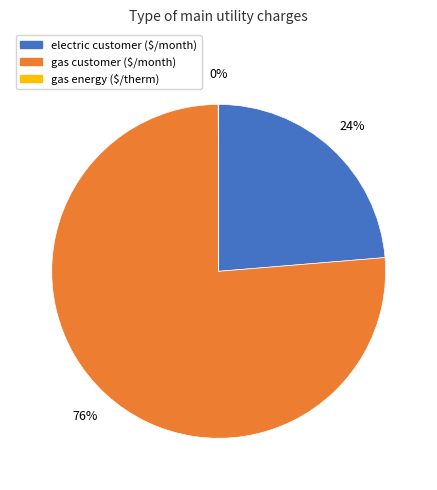

To the nearest percent, what is the average slice percentage?

33%